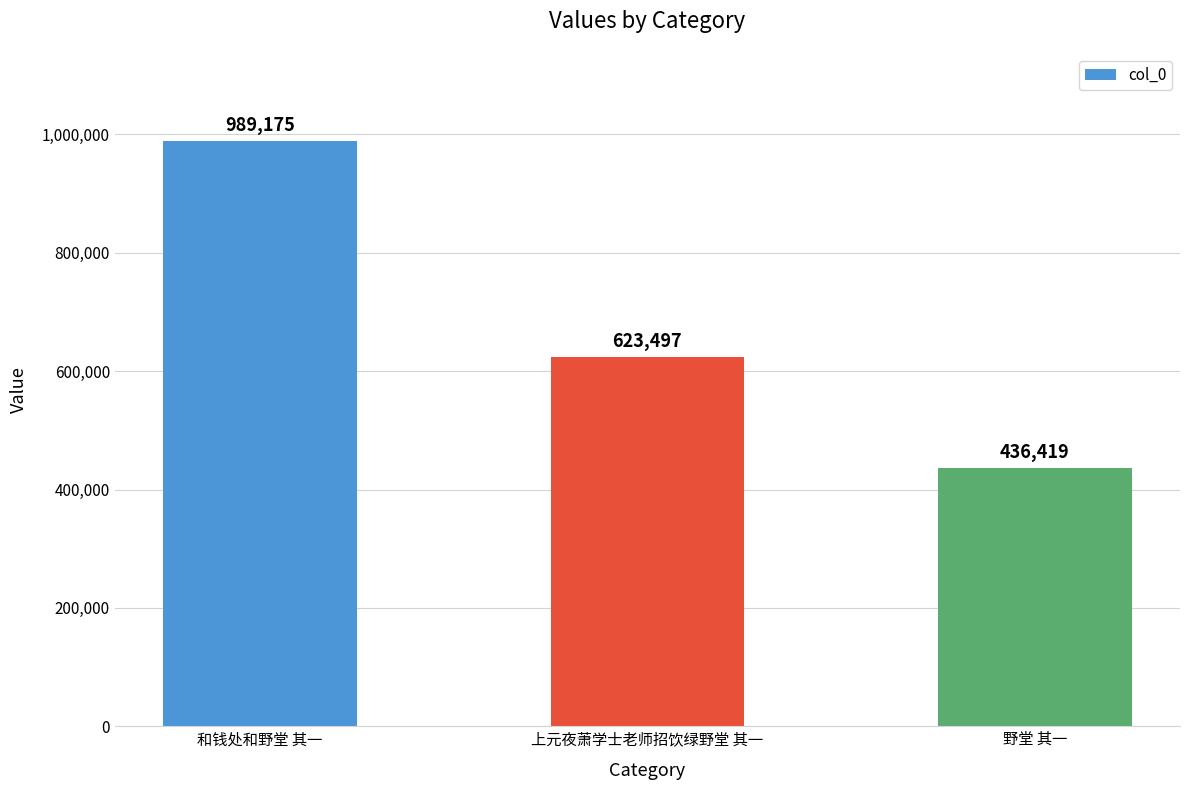

Are the bars grouped side by side (vs. stacked)?

No